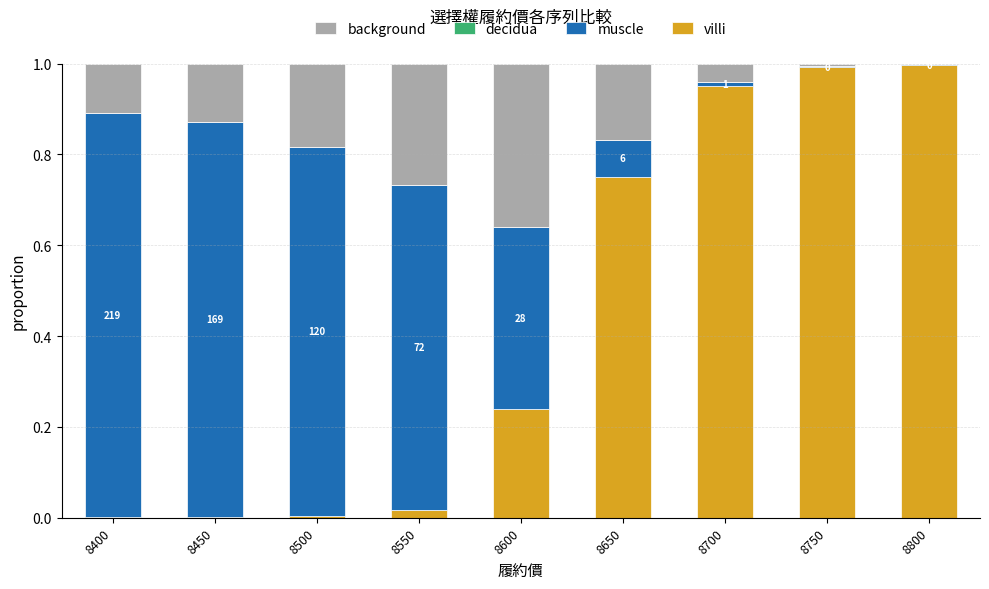

The value of villi at 8400 is 0.0. True or false?

True